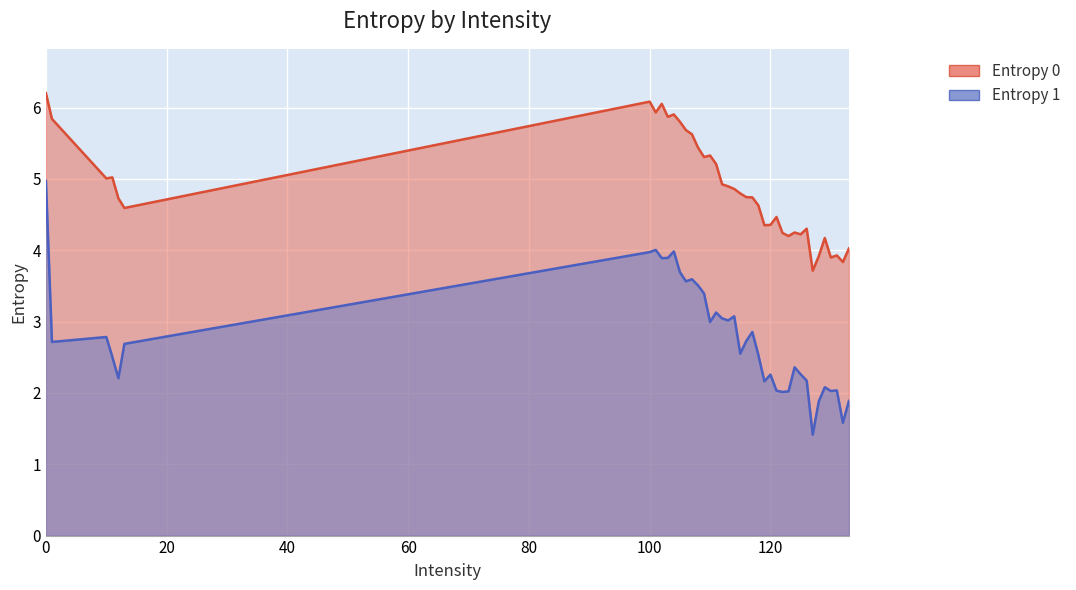

What are all the series names shown in the legend?

Entropy 0, Entropy 1